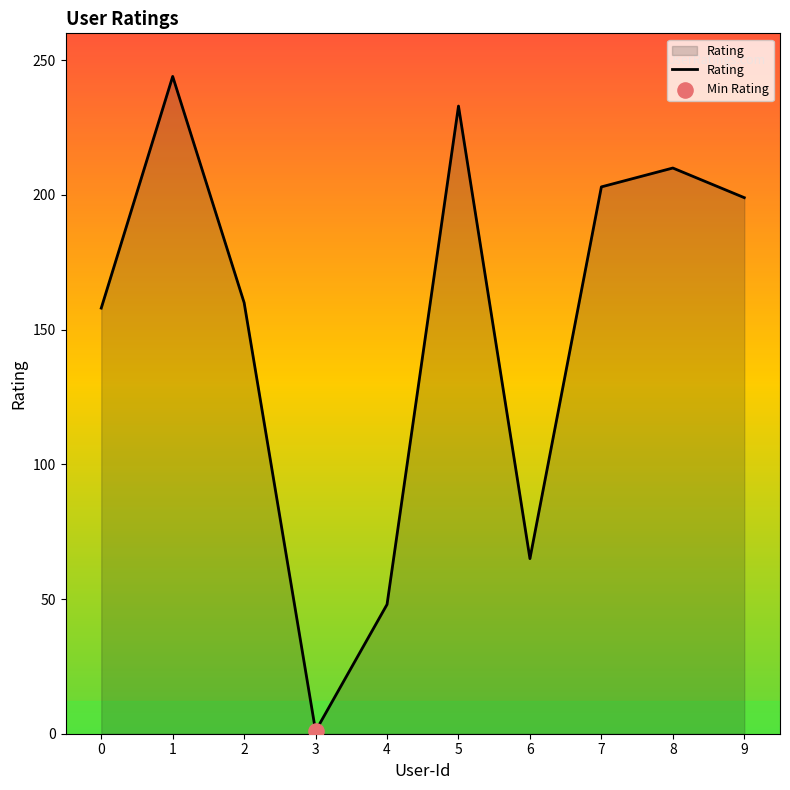

Between 8 and 9, which is larger?

8